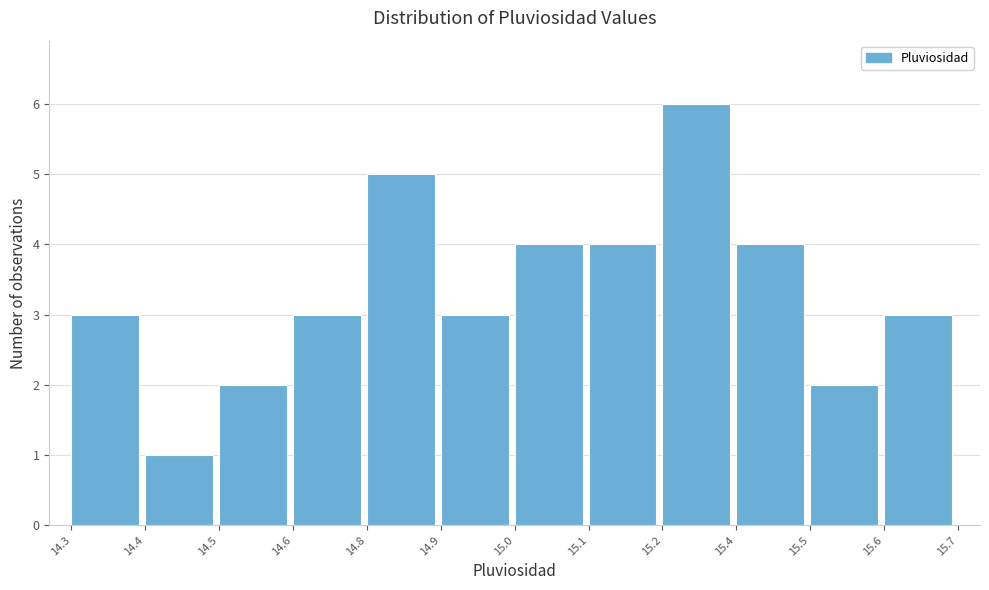

Reading left to right, list all the values displayed in this chart.

3	1	2	3	5	3	4	4	6	4	2	3